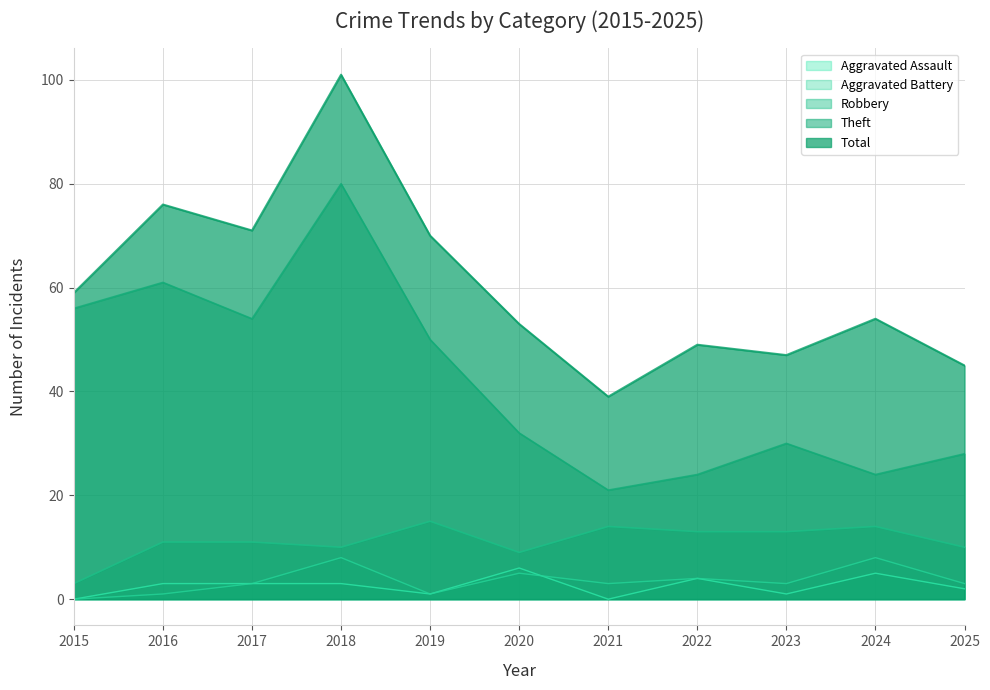

Which series ends up on top after the final intersection of Aggravated Assault and Aggravated Battery?

Aggravated Battery